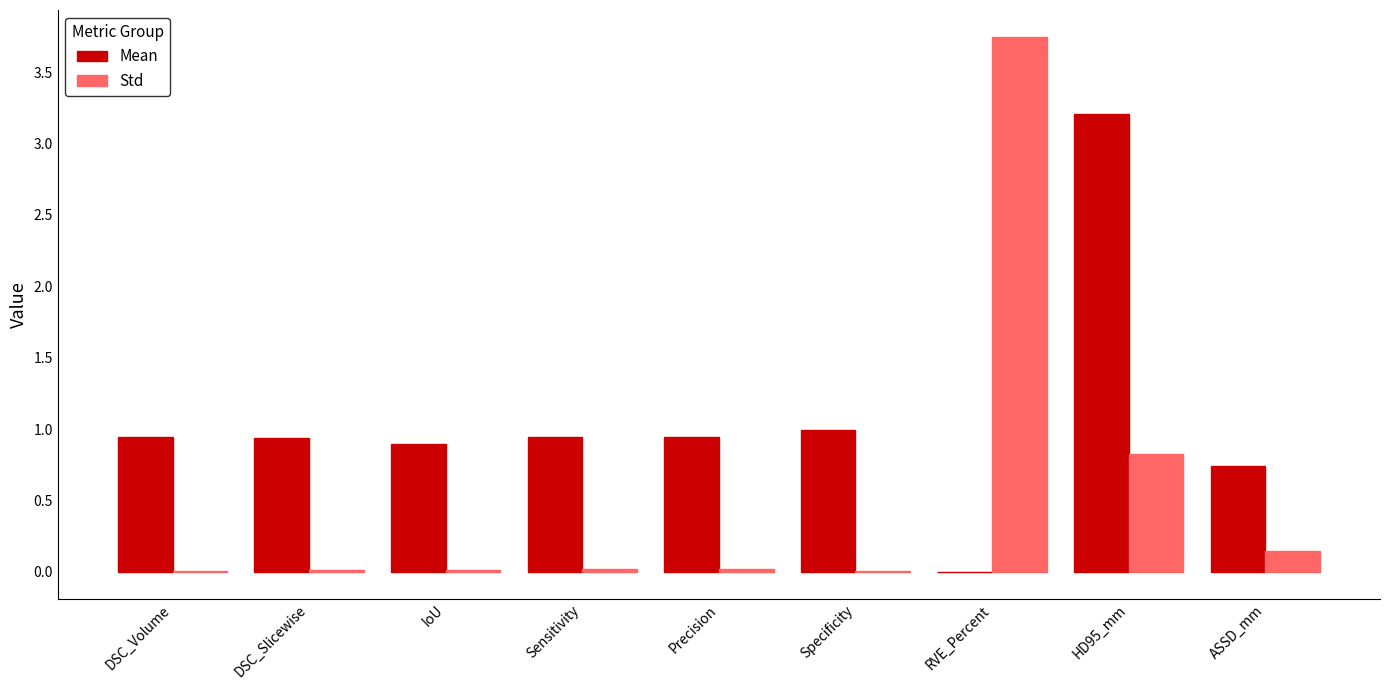

The value of Std at DSC_Slicewise is 0.0. True or false?

True